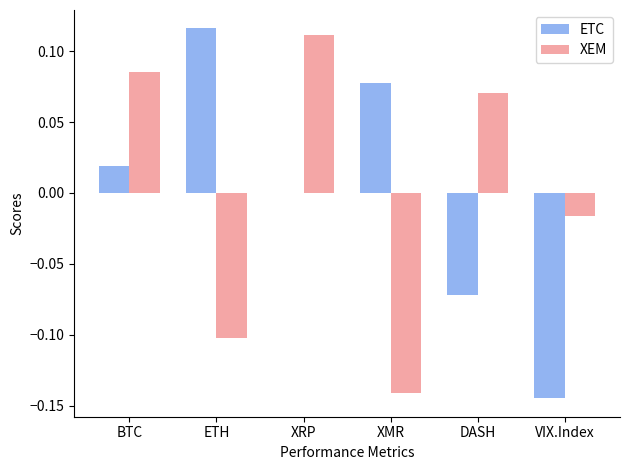

How many positive values does the XEM series have?

3